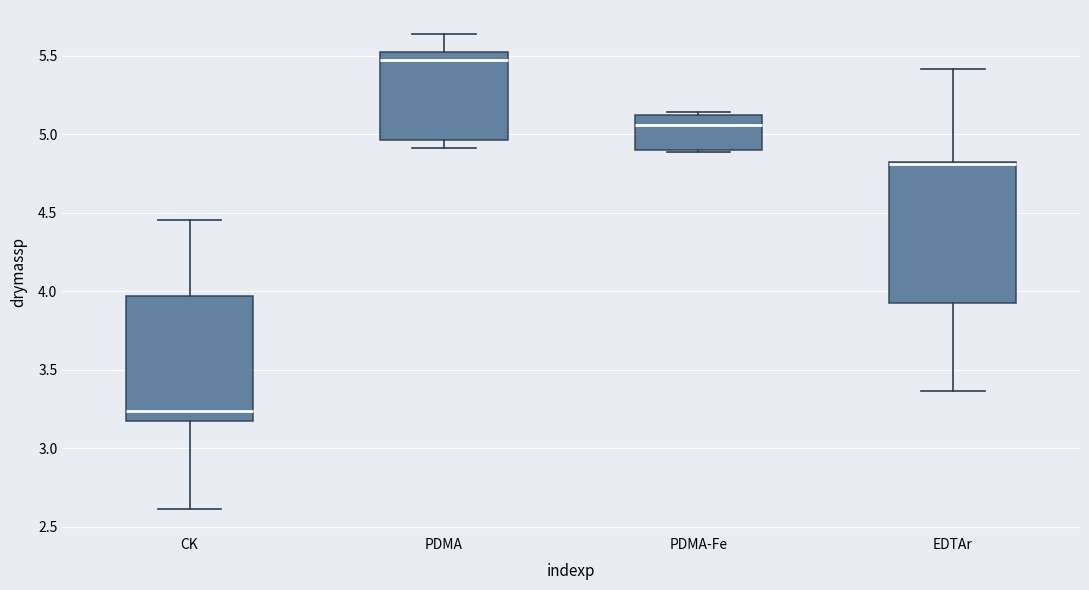

Reading left to right, transcribe this box plot: for each box, give where its median line is, the range the box spans, and where its two whiskers end, as read against the y-axis. The values are not printed on the chart, so give them approximately, as read against the axis.

CK: median 3.25, box 3.20 to 3.95, whiskers 2.60 to 4.45
PDMA: median 5.45, box 4.95 to 5.50, whiskers 4.90 to 5.65
PDMA-Fe: median 5.05, box 4.90 to 5.10, whiskers 4.90 to 5.15
EDTAr: median 4.80, box 3.95 to 4.85, whiskers 3.35 to 5.40